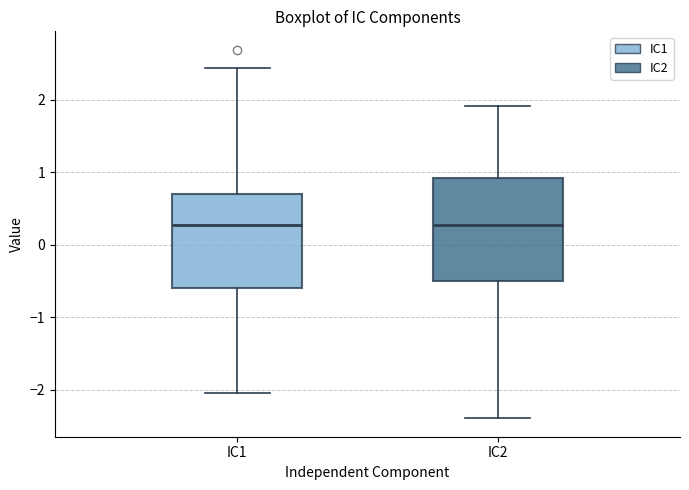

Reading left to right, read every box against the y-axis: the position of its median line, the range the box covers, and the ends of its whiskers. The values are not printed on the chart, so give them approximately, as read against the axis.

IC1: median 0.3, box -0.6 to 0.7, whiskers -2.0 to 2.4
IC2: median 0.3, box -0.5 to 0.9, whiskers -2.4 to 1.9